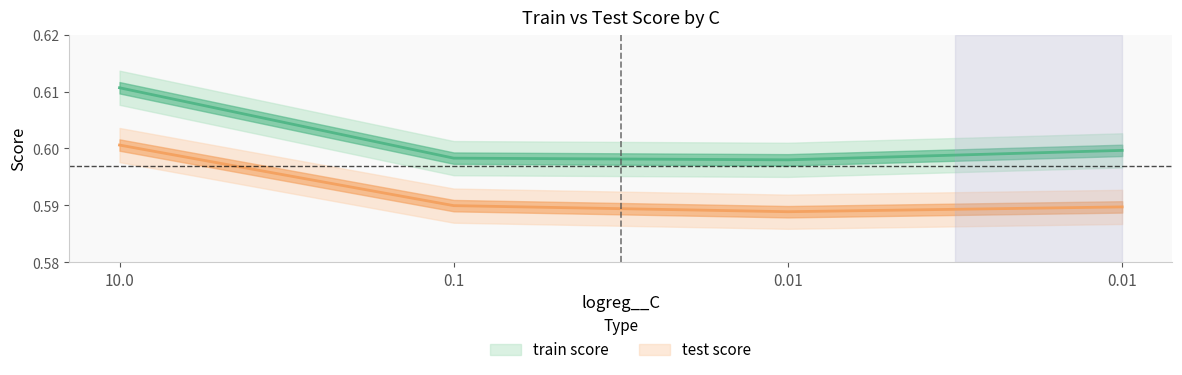

Where is the first local minimum for test score?

0.01